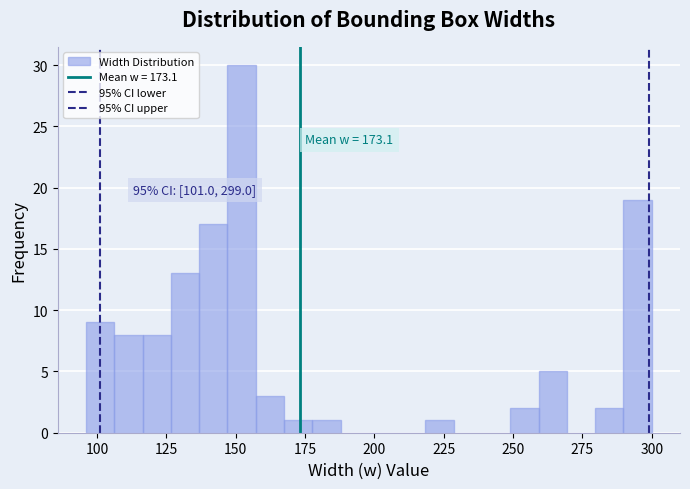

Read against the x-axis, roughly where is the centre of the tallest bar?

150